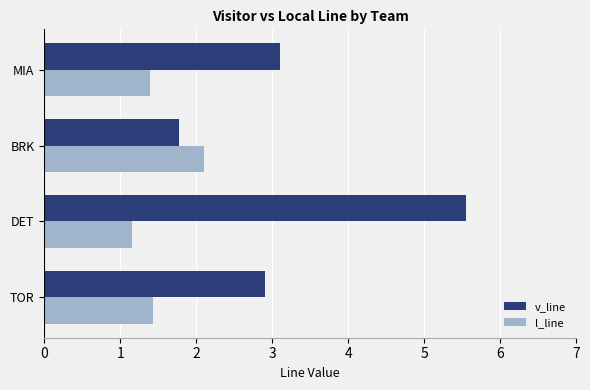

How many data points in v_line are less than 3?

2